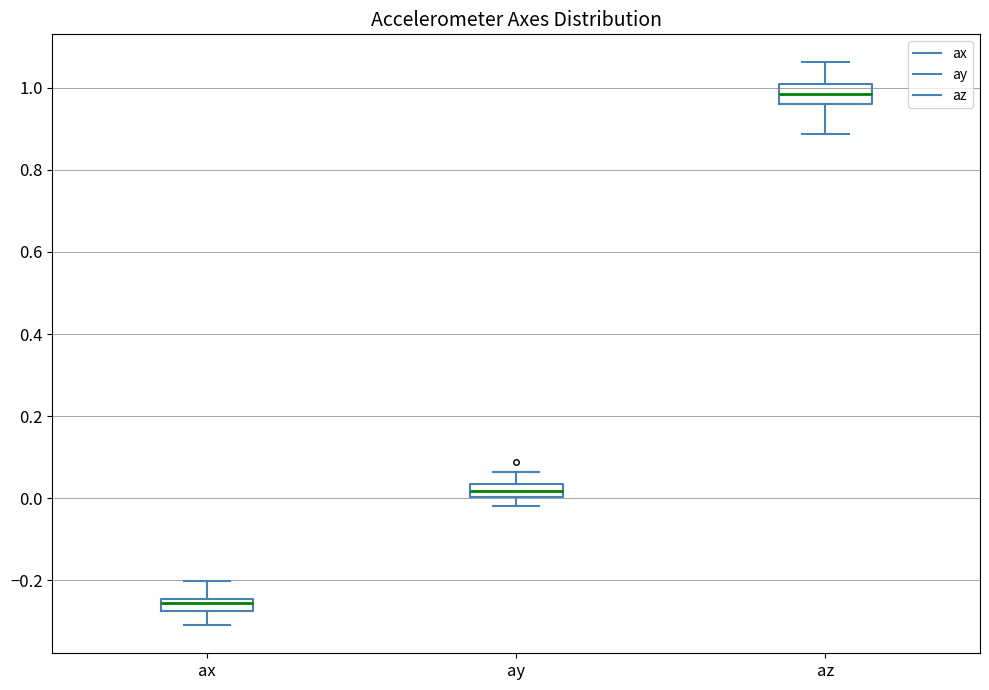

Where does the lower whisker of the box for ax end on the y-axis? The values are not printed on the chart, so give them approximately, as read against the axis.

-0.30